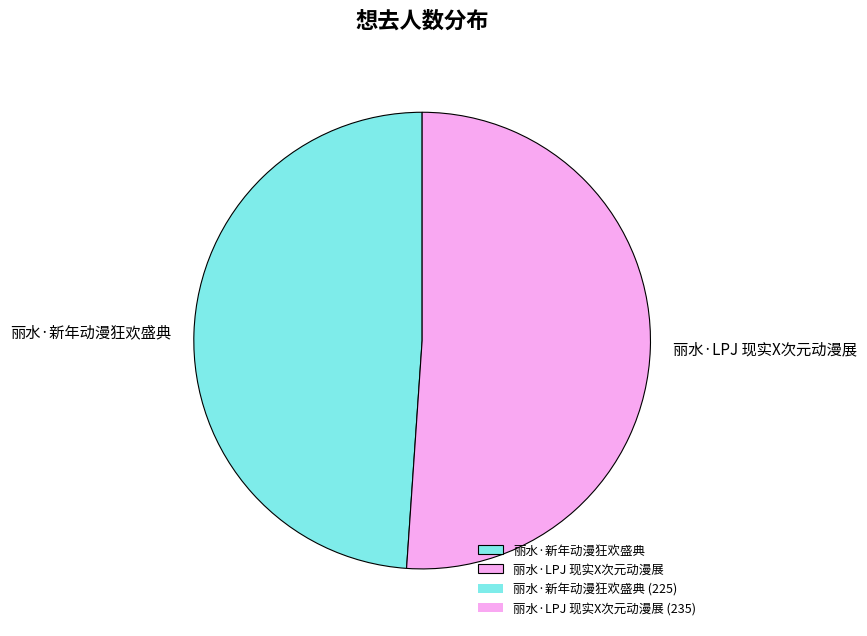

Is it true that 丽水·LPJ 现实X次元动漫展 is 51% of the pie?

True